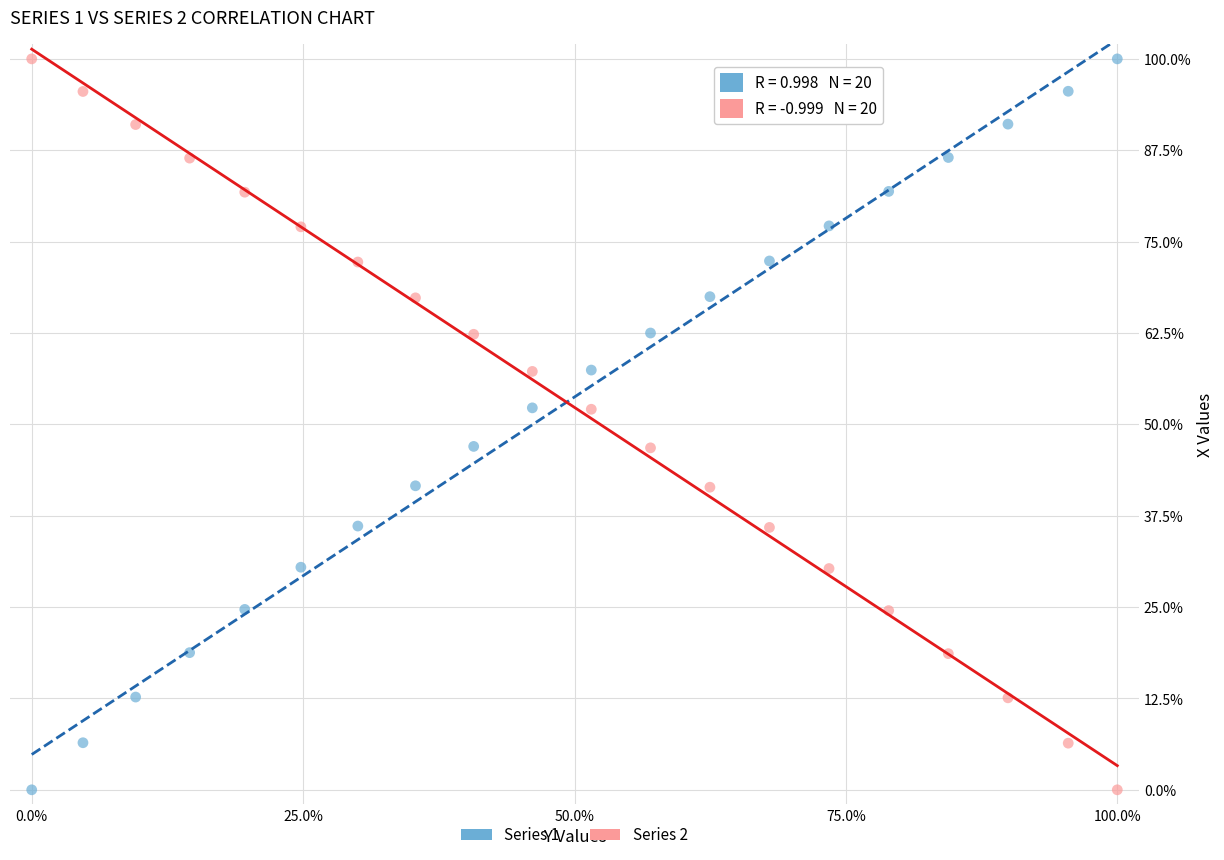

What is the X range (max minus min) for the scatter plot?

100.0